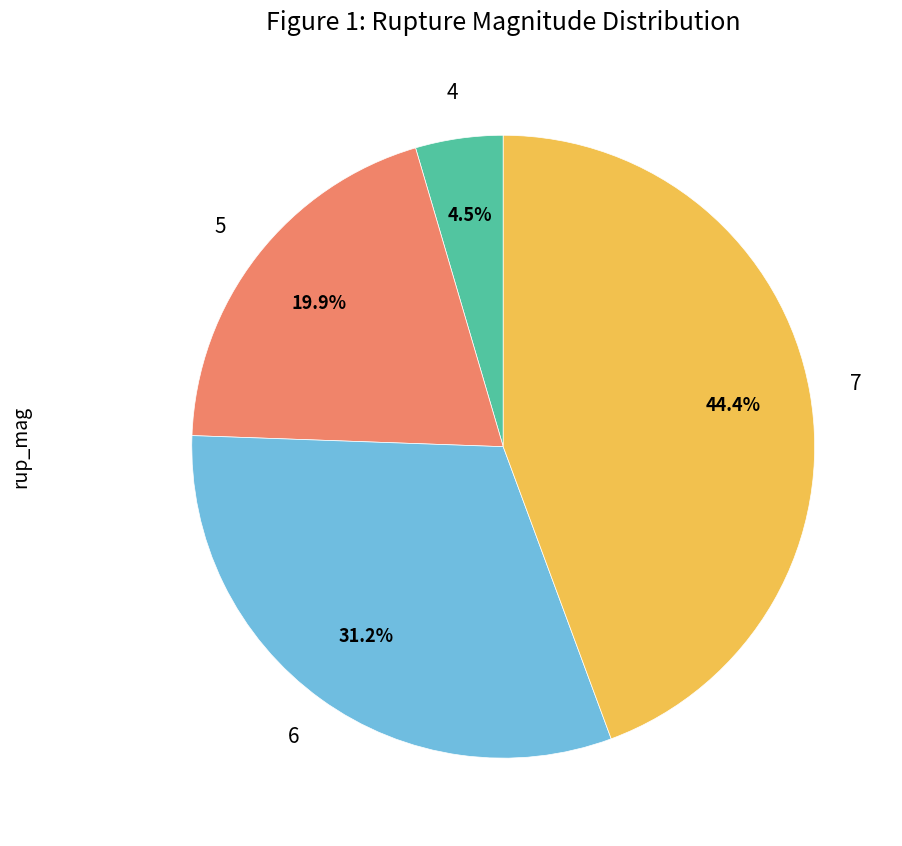

Which slice is the smallest?

4